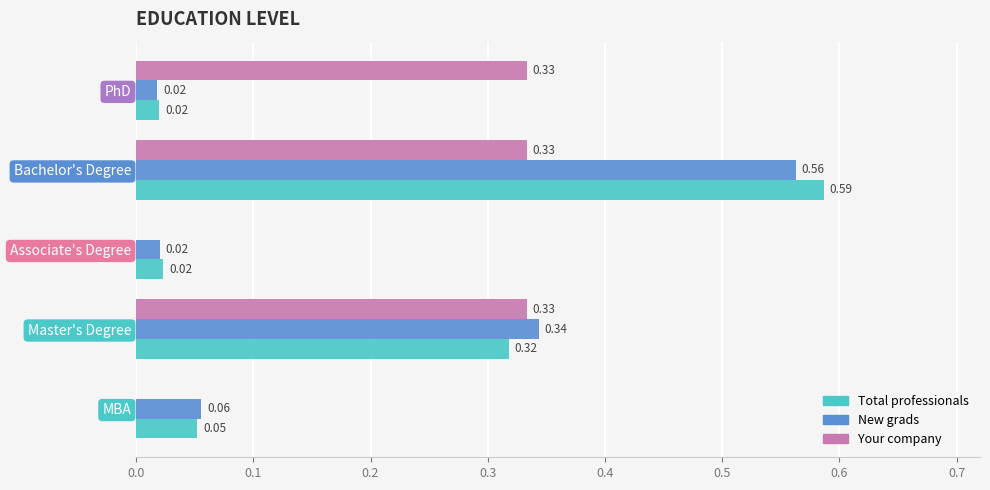

Which series changed the most between MBA and Associate's Degree?

New grads